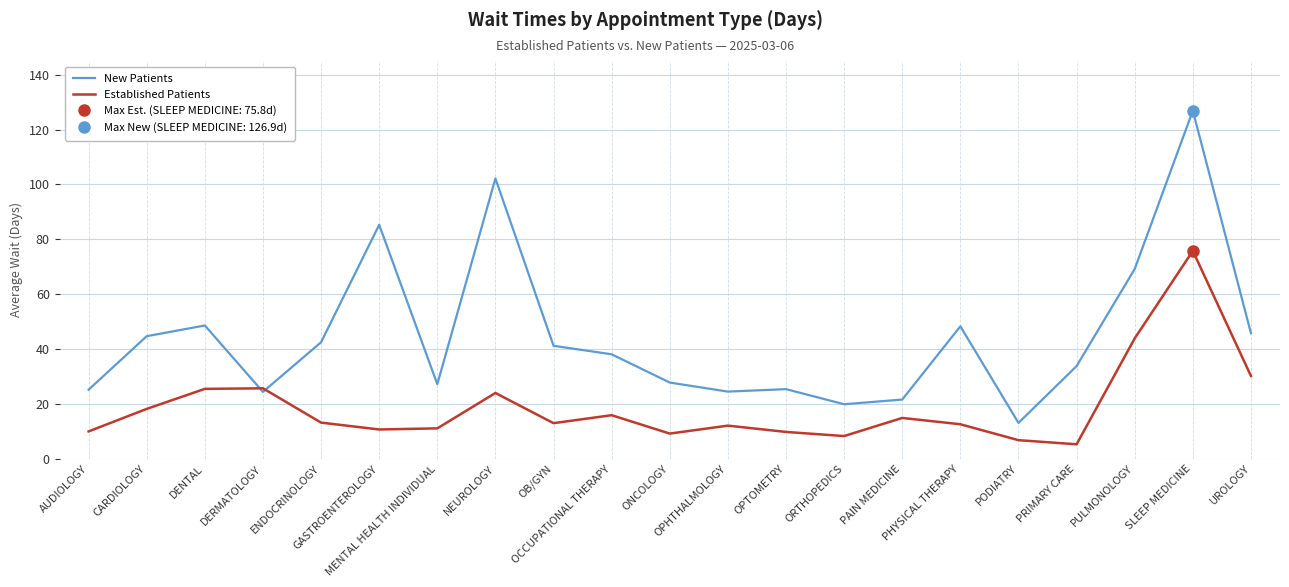

What value does the New Patients series have at UROLOGY?

45.8